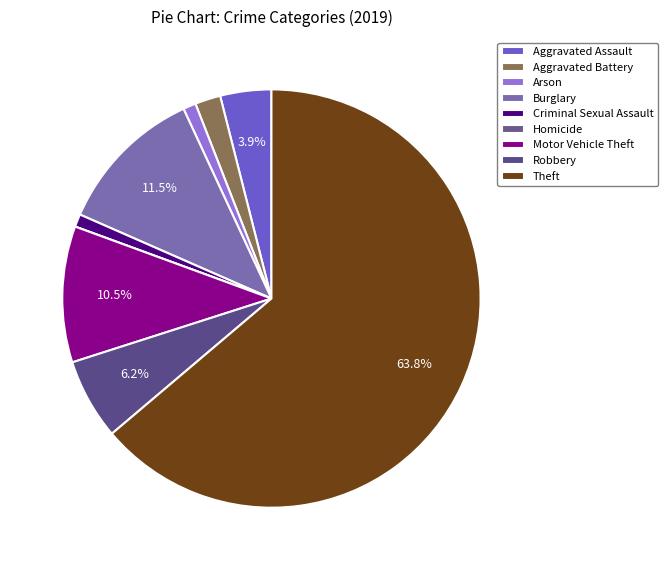

To the nearest percent, what is the combined percentage of Aggravated Assault and Criminal Sexual Assault?

5%